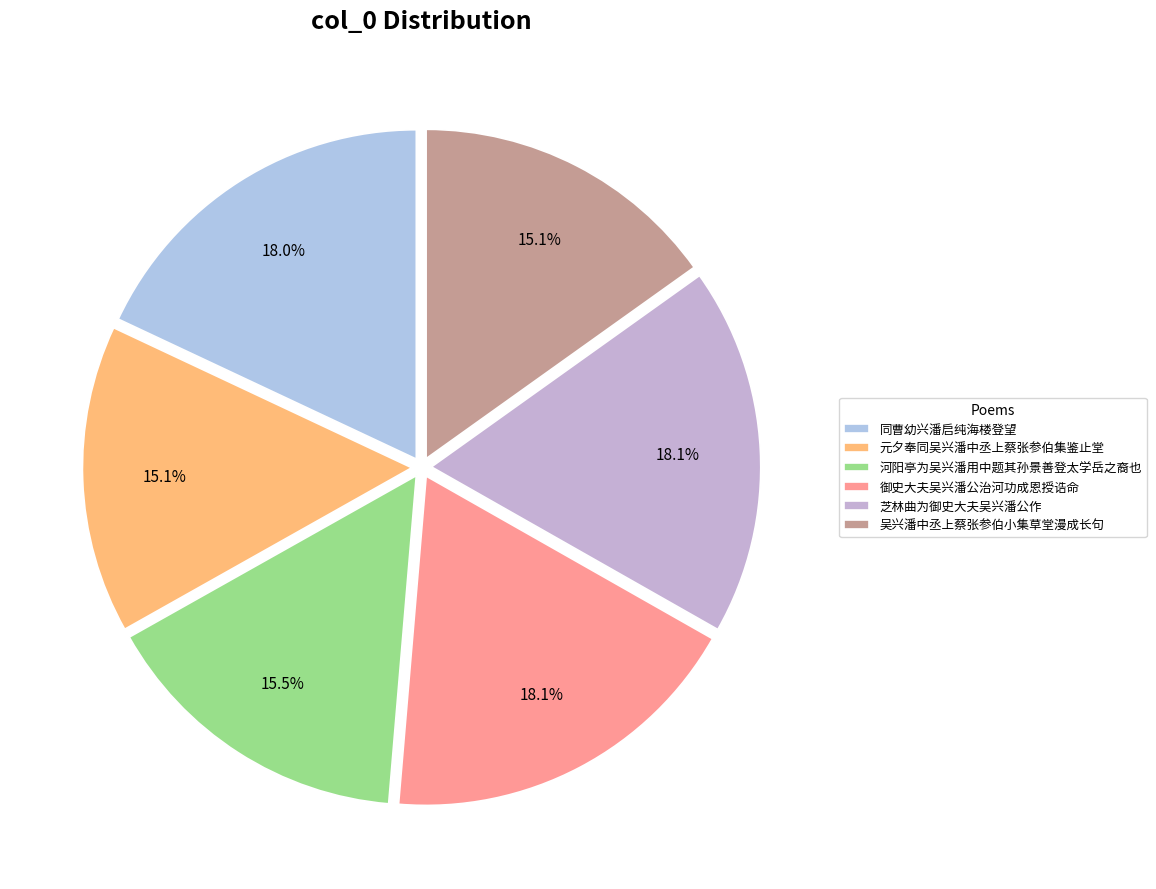

Is there any slice that represents more than half of the pie?

No